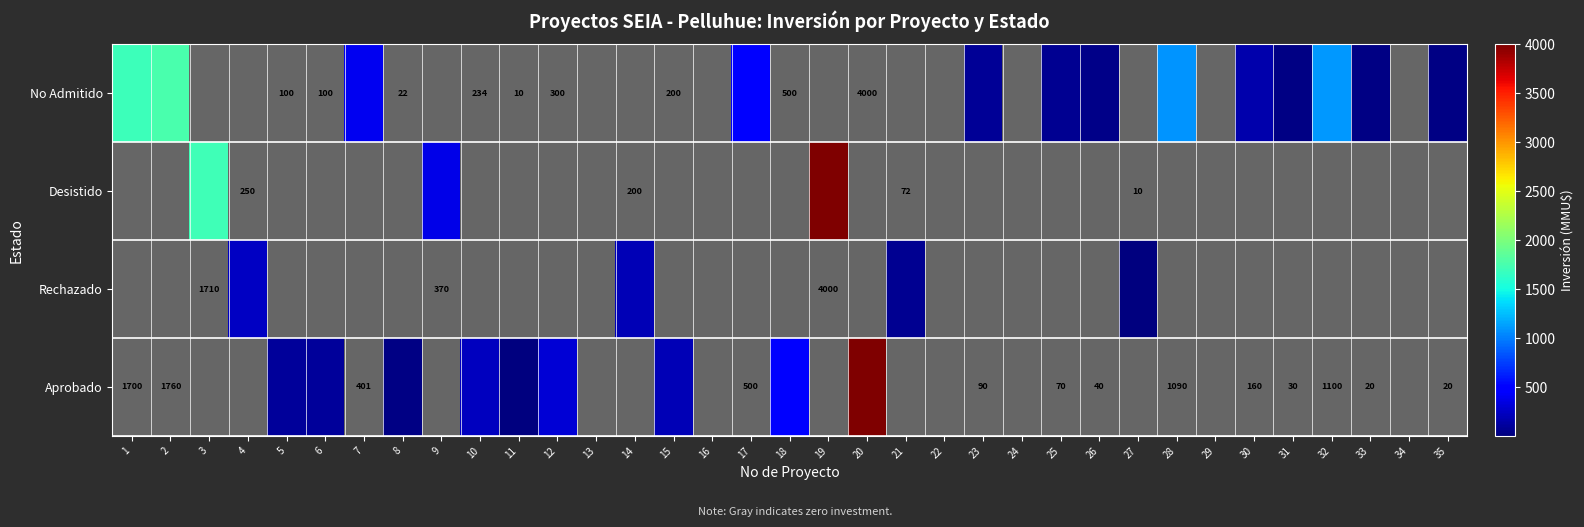

Count the number of data series in this chart.

4